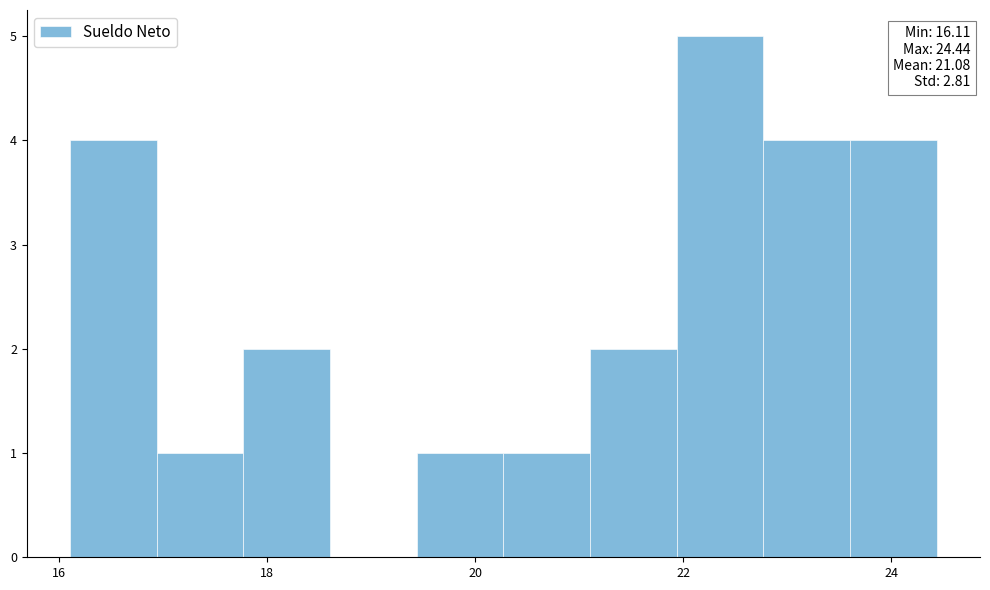

Which range on the x-axis has the tallest bar?

22.0 to 22.8